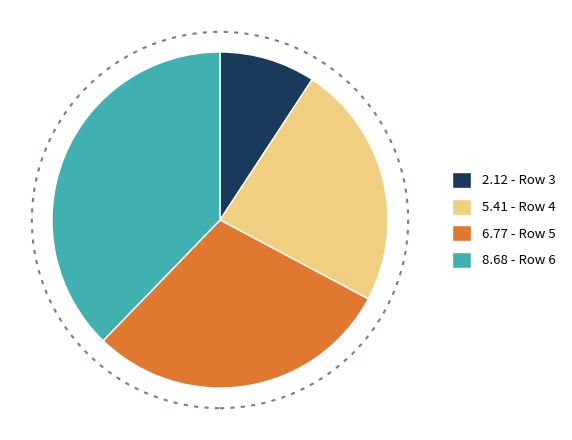

What is the ratio of the value at 8.68 - Row 6 to the value at 6.77 - Row 5?

1.3